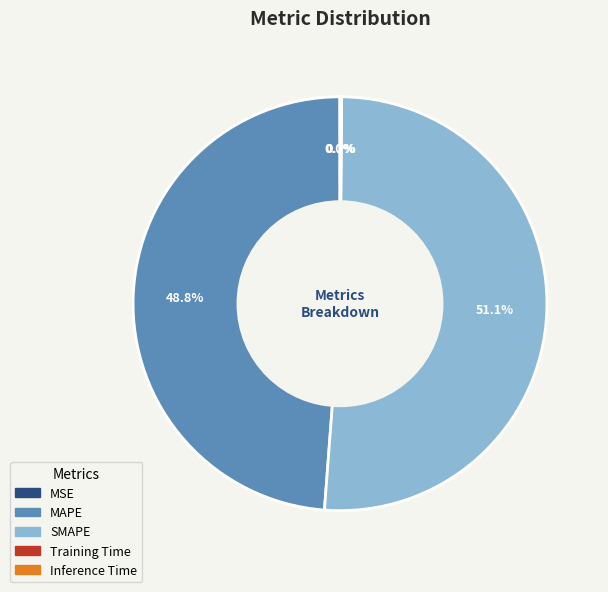

What percentage is NOT represented by MAPE?

51.2%